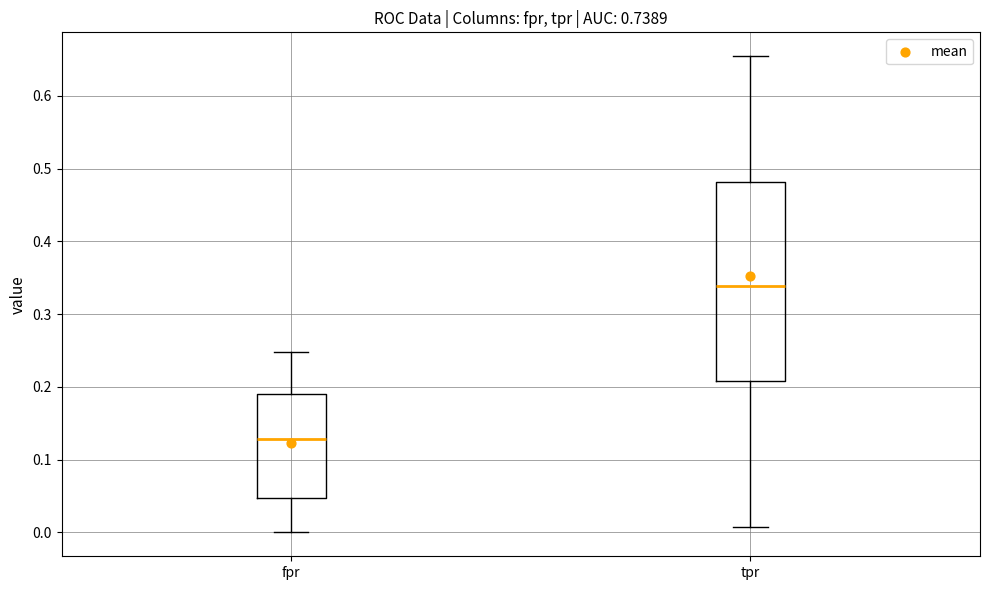

Comparing the boxes themselves (not the whiskers), which one is the tallest?

tpr